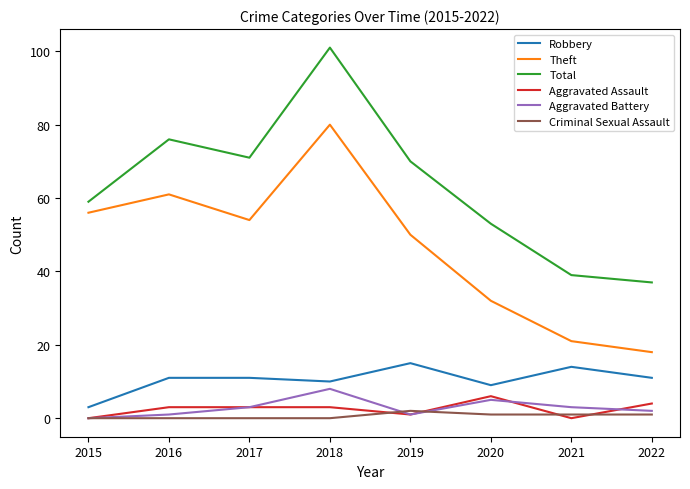

At which category does the chart reach its peak across all series?

2018